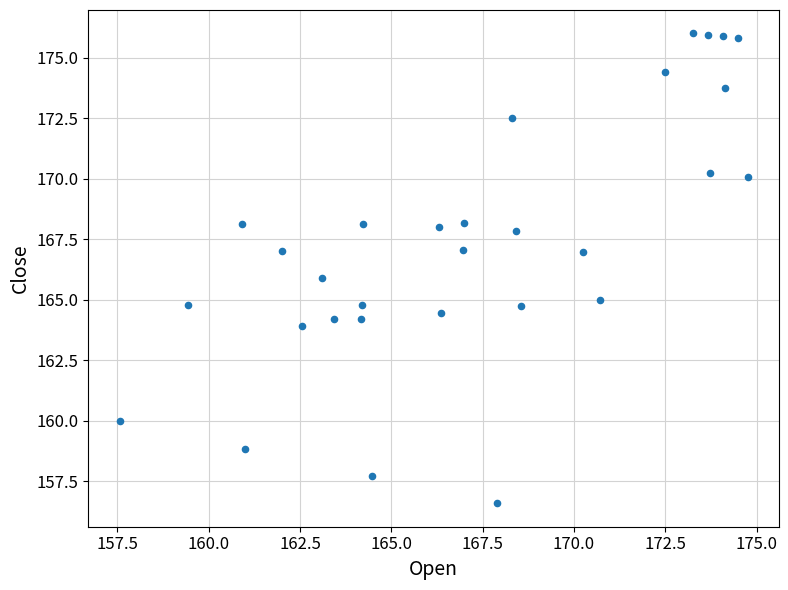

What is the range of Y values (max minus min)?

19.4